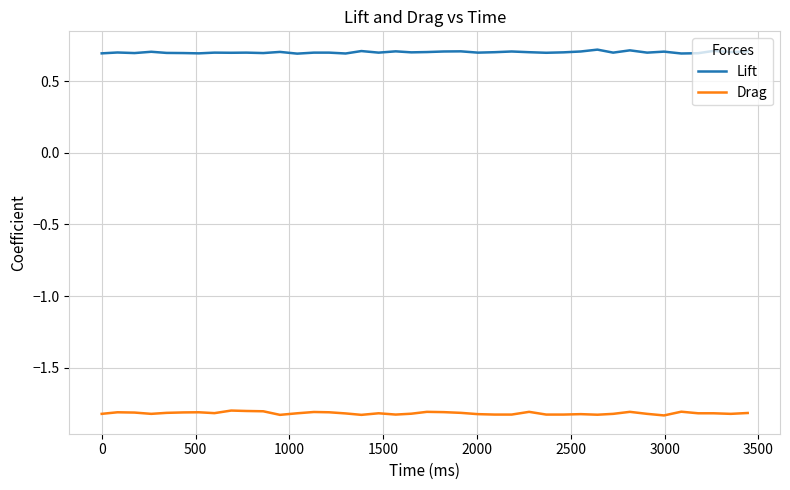

True or false: Drag and Lift cross at least once.

False